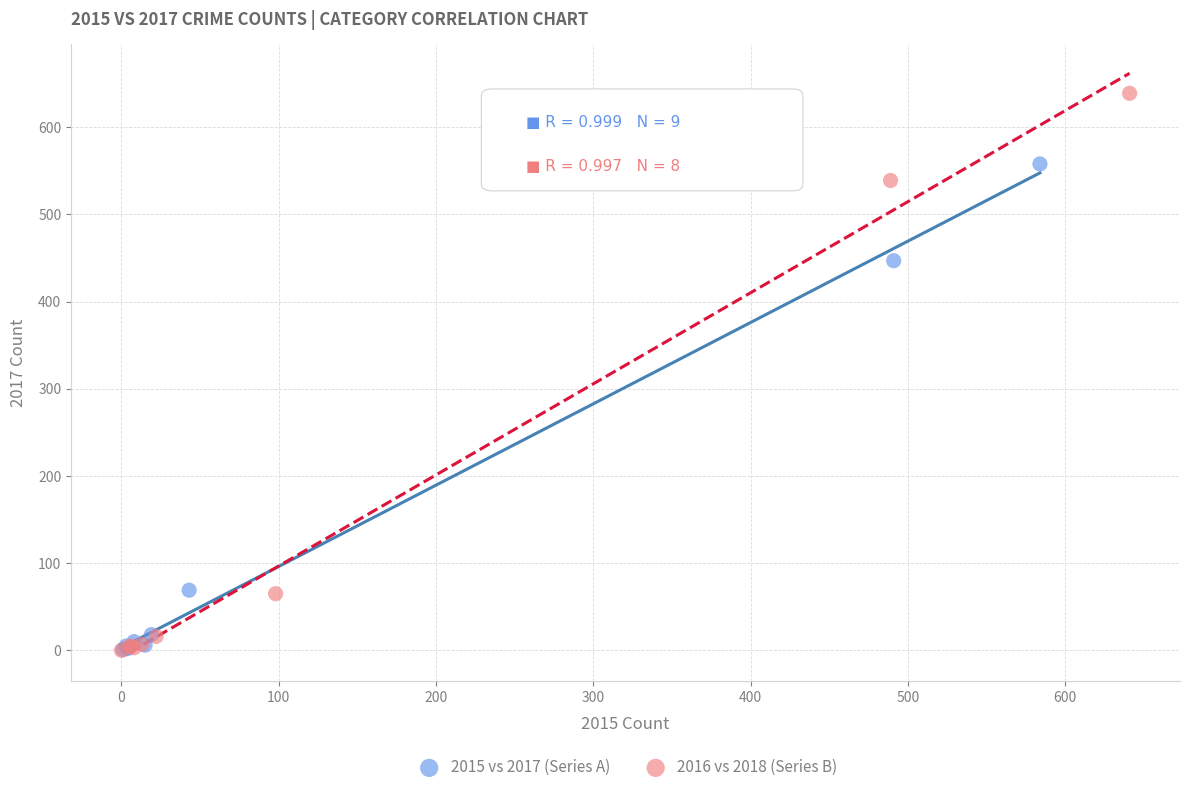

Which series contains the highest Y value?

2016 vs 2018 (Series B)